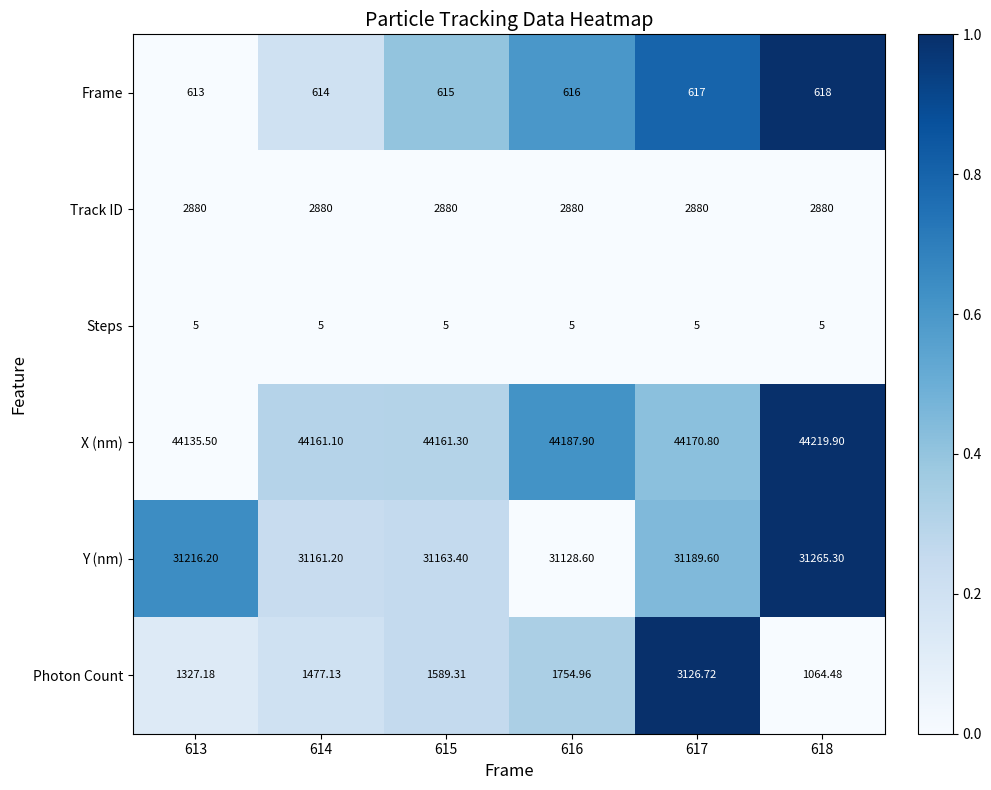

At which category is the sum across all series the highest?

617